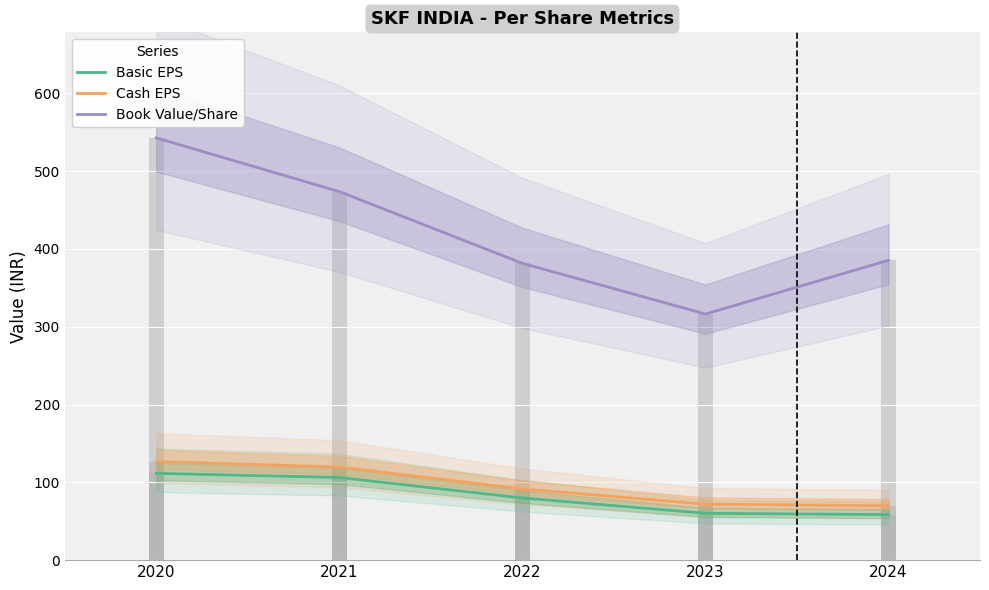

Which series has the largest range (max minus min)?

Book Value/Share